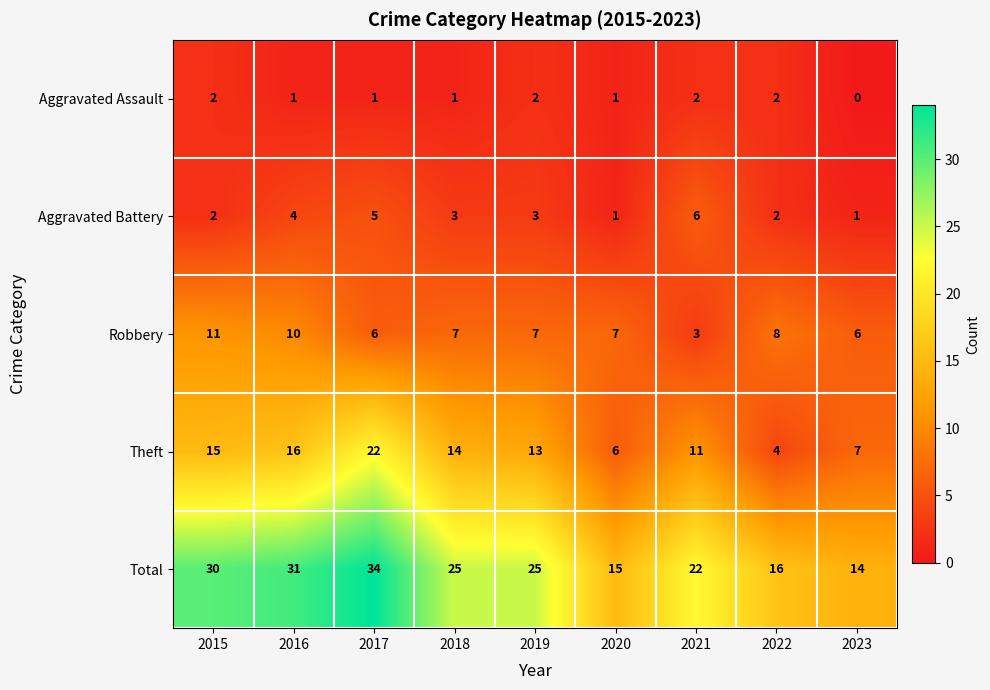

At which category does the chart reach its peak across all series?

2017